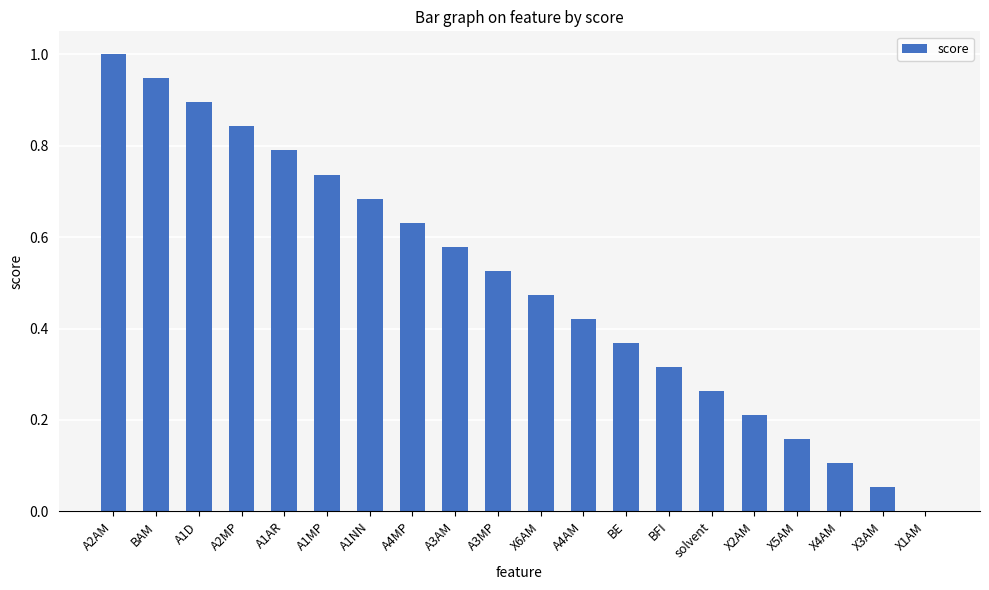

What is the greatest value displayed?

1.0